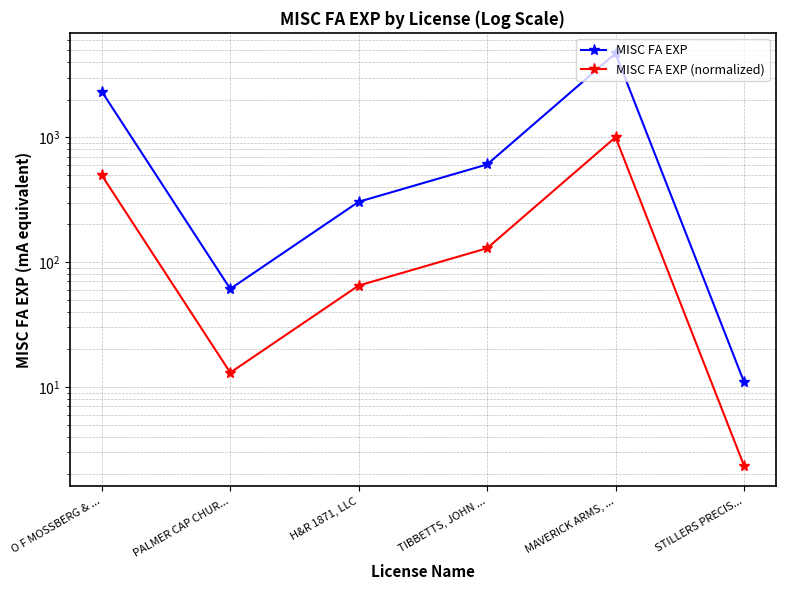

The MISC FA EXP series shows 61.0 at PALMER CAP CHUR.... True or false?

True